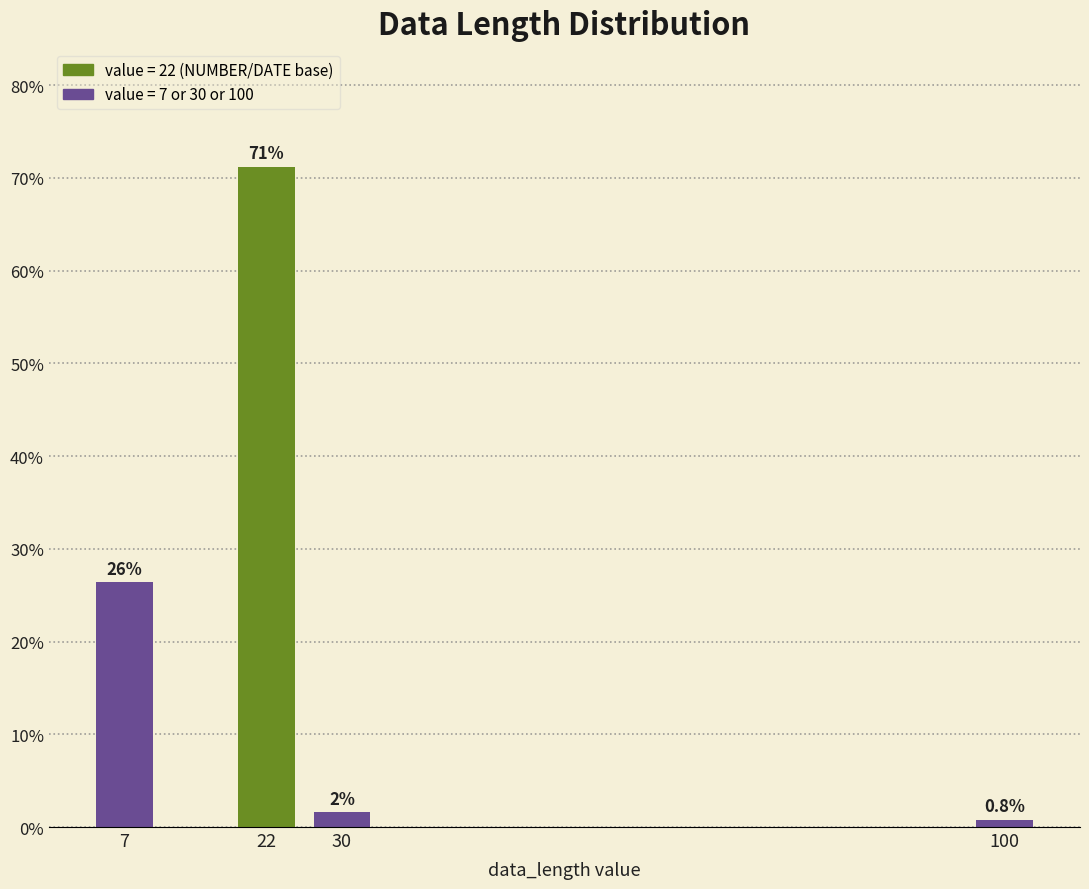

Reading right to left, extract all data points from this chart.

100=0.8	30=1.6	22=71.2	7=26.4